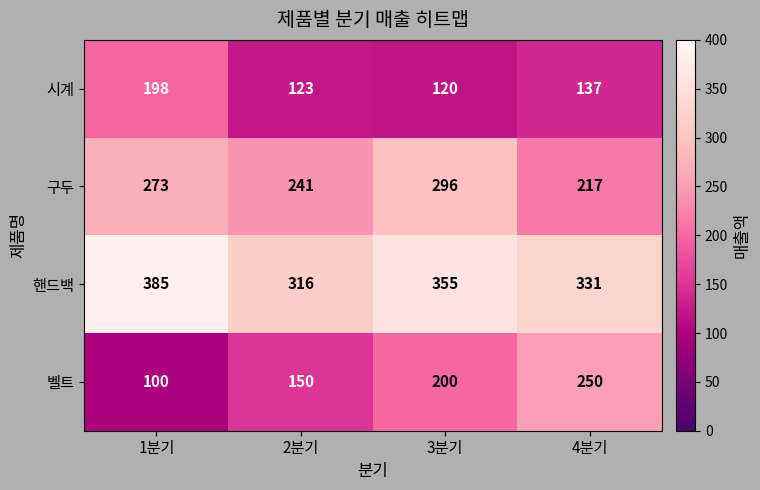

At which category does the chart reach its minimum across all series?

1분기